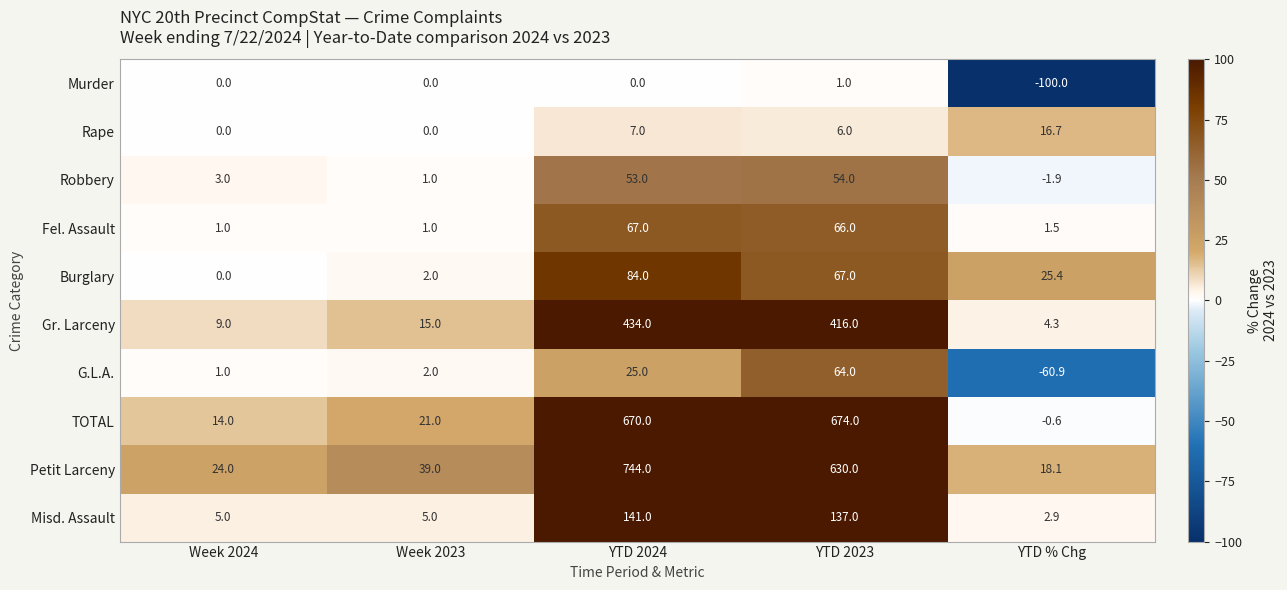

Count the number of data series in this chart.

10